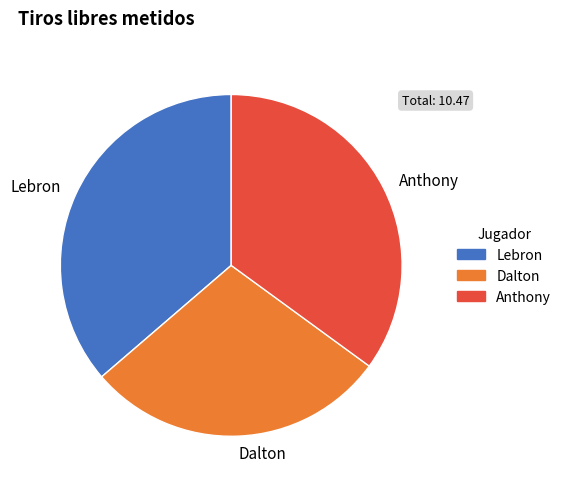

True or false: Dalton accounts for 15% of the total.

False